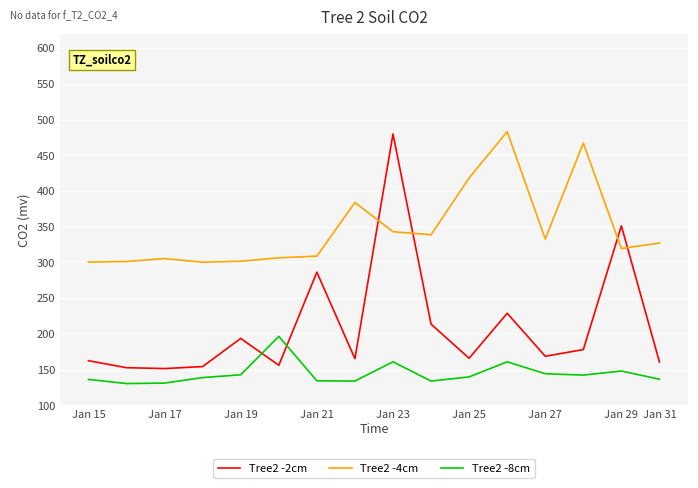

True or false: Tree2 -4cm and Tree2 -2cm cross at least once.

True